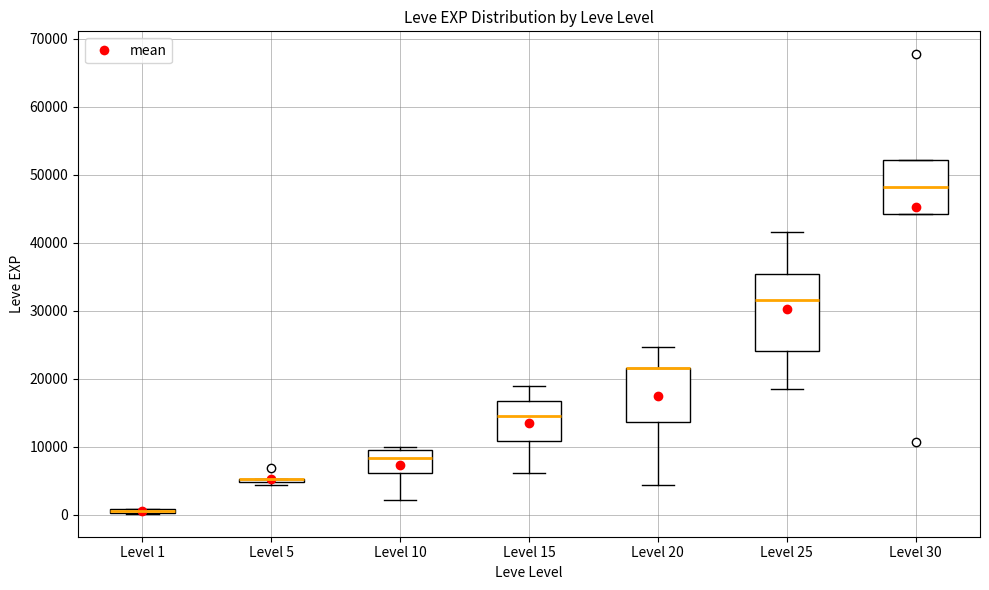

Where does the lower whisker of the box for Level 10 end on the y-axis? The values are not printed on the chart, so give them approximately, as read against the axis.

2000